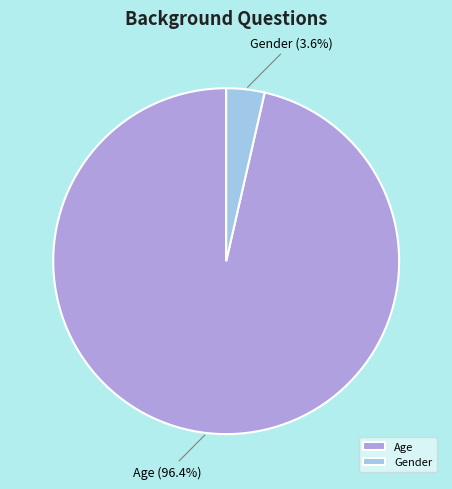

Which slice is the largest?

Age